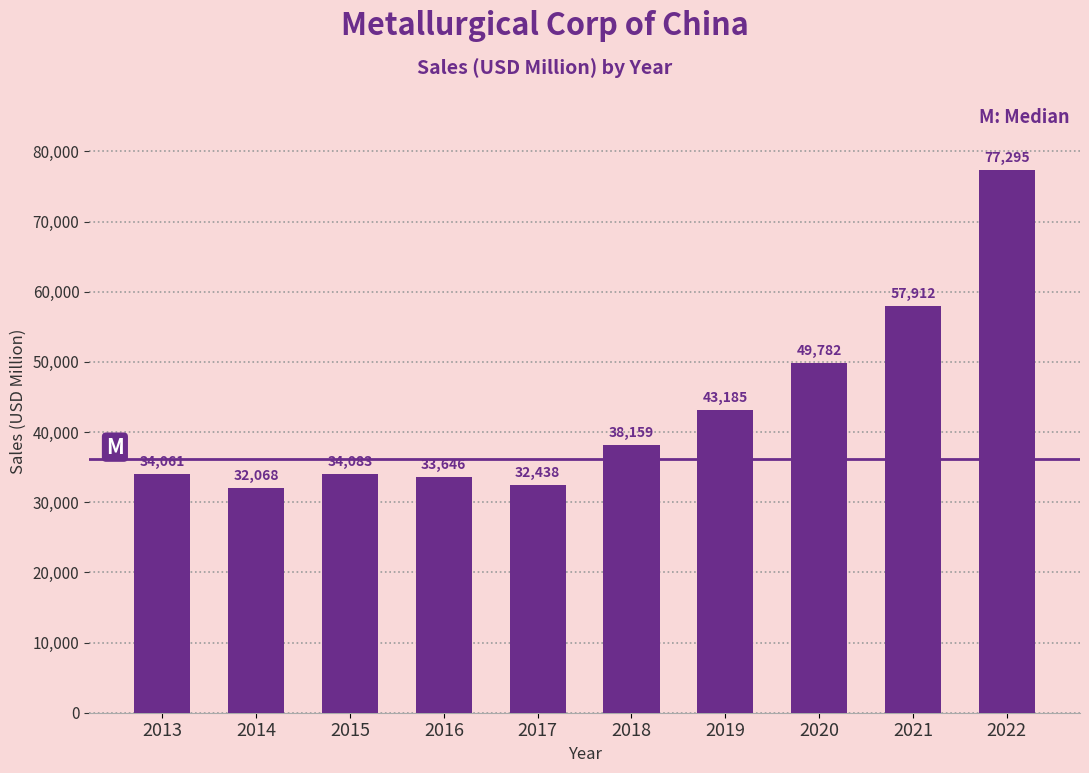

True or false: the data shows 43185 at 2019.

True